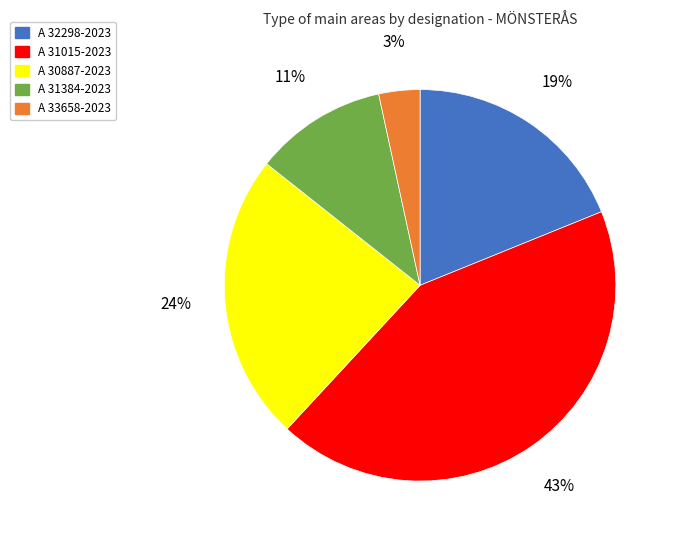

To the nearest percent, what is the combined percentage of A 32298-2023 and A 31015-2023?

62%